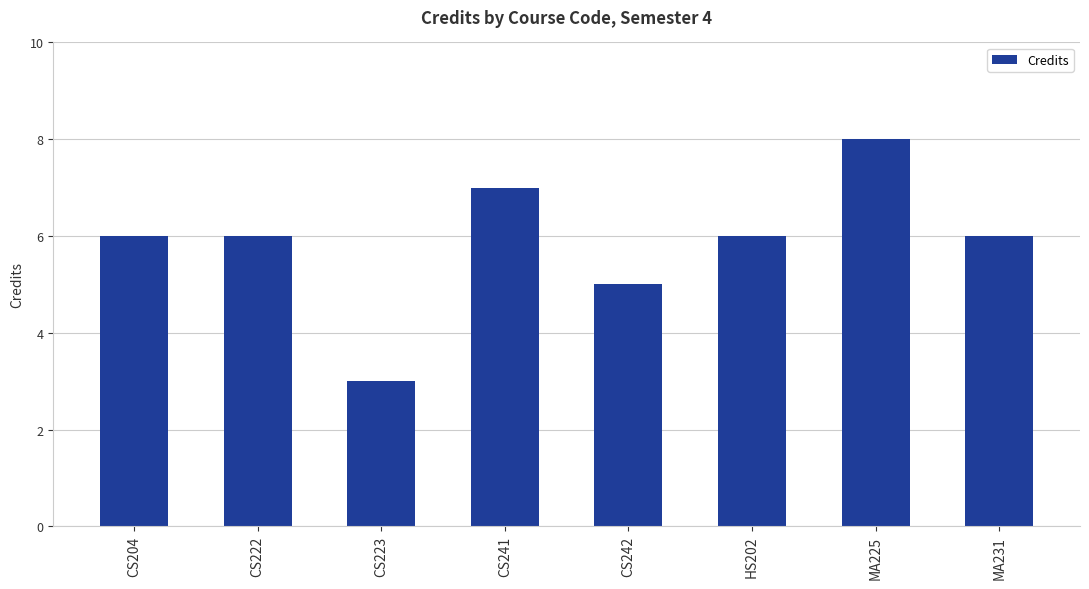

Which category has the lowest value across all series?

CS223